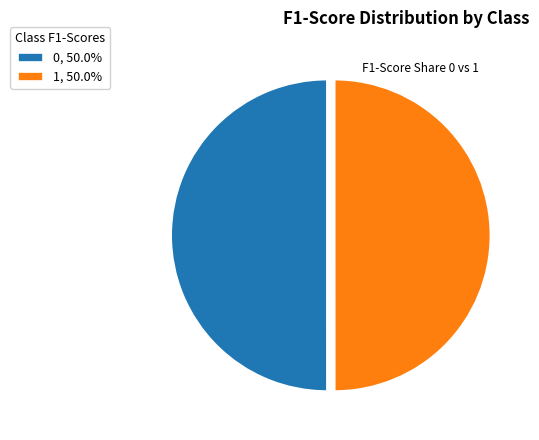

Do 0, 50.0% and 1, 50.0% together represent more than half of the pie?

Yes